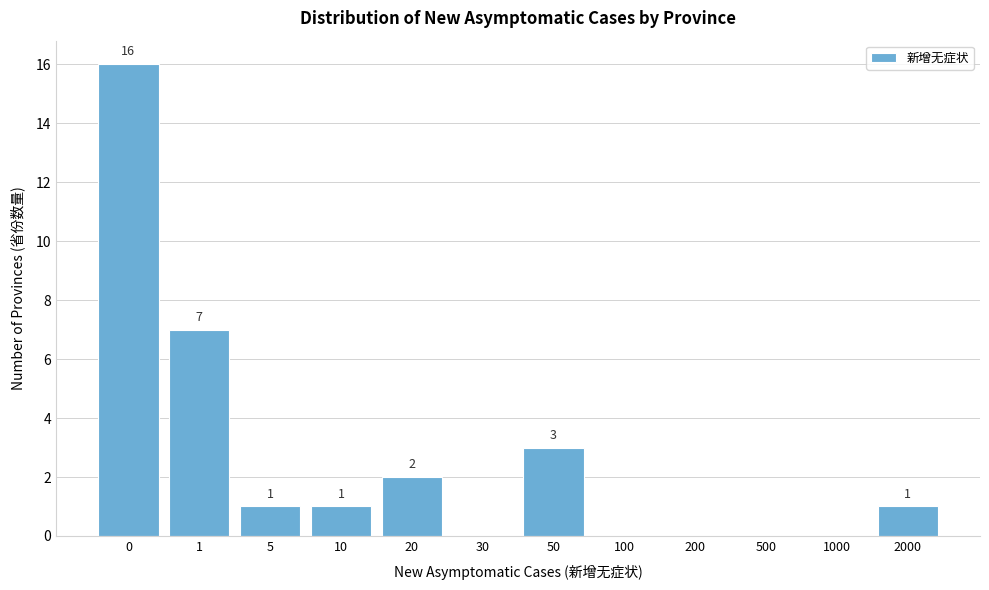

Reading left to right, list all the values displayed in this chart.

0=16	1=7	5=1	10=1	20=2	30=0	50=3	100=0	200=0	500=0	1000=0	2000=1